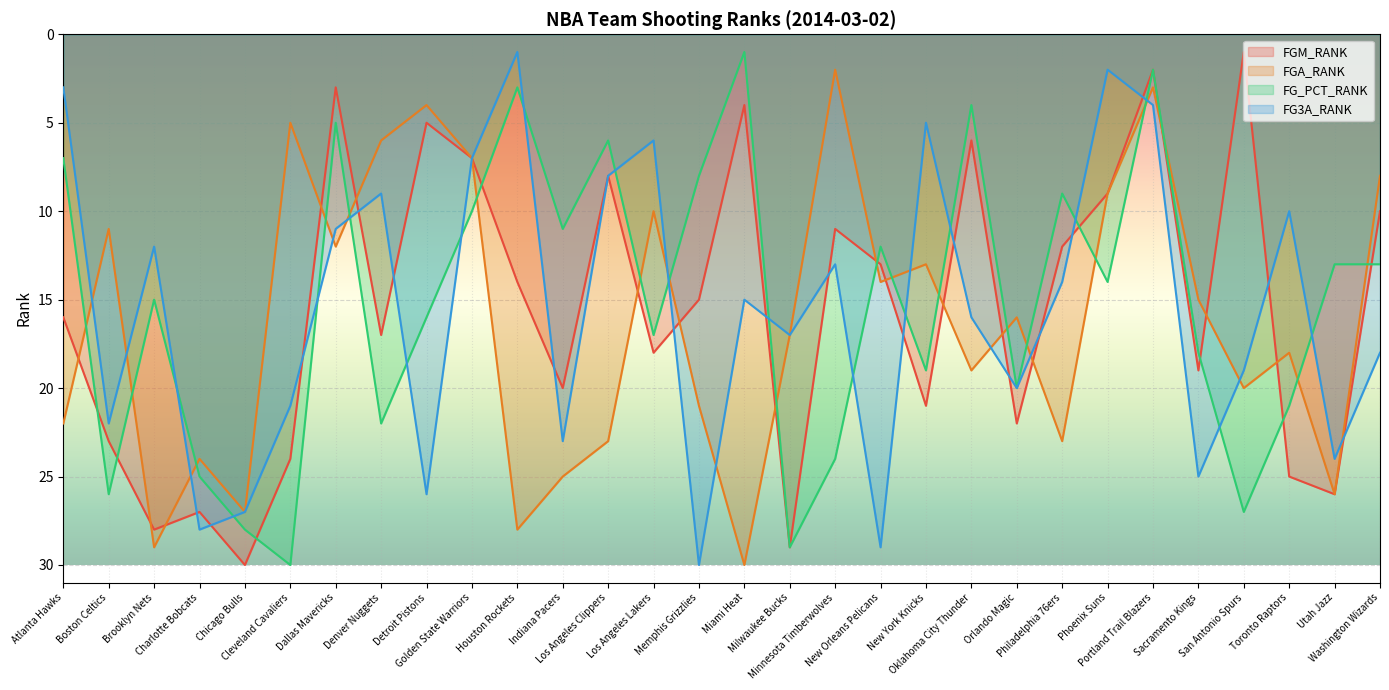

Read the FGM_RANK value at Indiana Pacers, to the nearest 5.

20